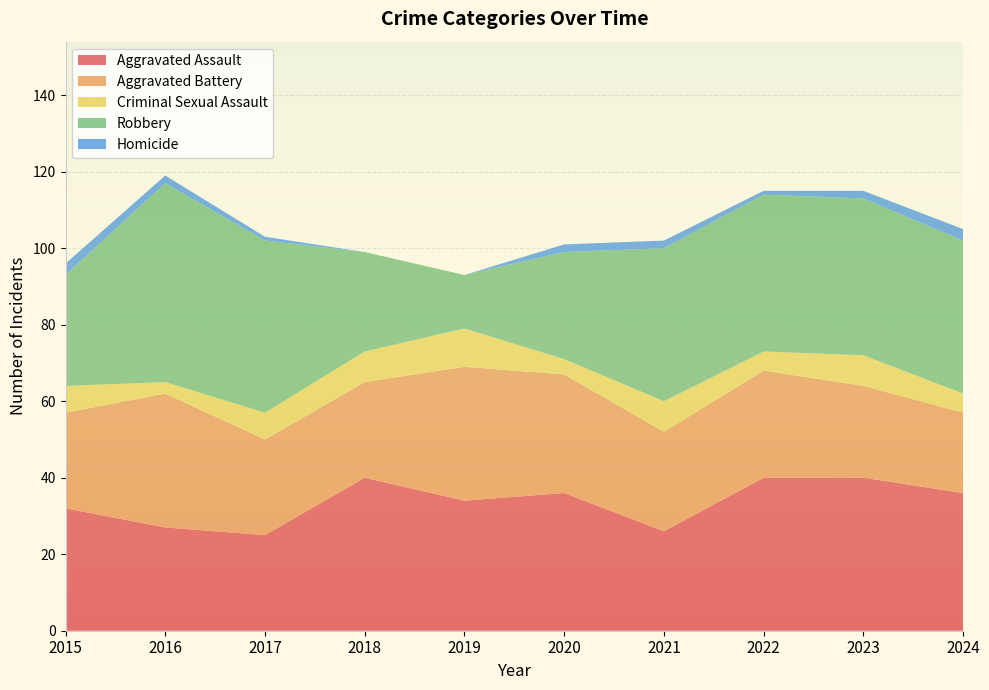

Reading left to right, list all the values displayed in this chart.

Aggravated Assault: 2015=32	2016=27	2017=25	2018=40	2019=34	2020=36	2021=26	2022=40	2023=40	2024=36
Aggravated Battery: 2015=25	2016=35	2017=25	2018=25	2019=35	2020=31	2021=26	2022=28	2023=24	2024=21
Criminal Sexual Assault: 2015=7	2016=3	2017=7	2018=8	2019=10	2020=4	2021=8	2022=5	2023=8	2024=5
Robbery: 2015=29	2016=52	2017=45	2018=26	2019=14	2020=28	2021=40	2022=41	2023=41	2024=40
Homicide: 2015=3	2016=2	2017=1	2018=0	2019=0	2020=2	2021=2	2022=1	2023=2	2024=3